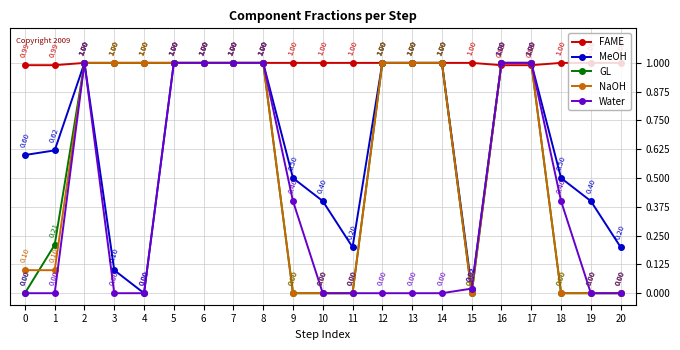

Where is the first local maximum for MeOH?

2